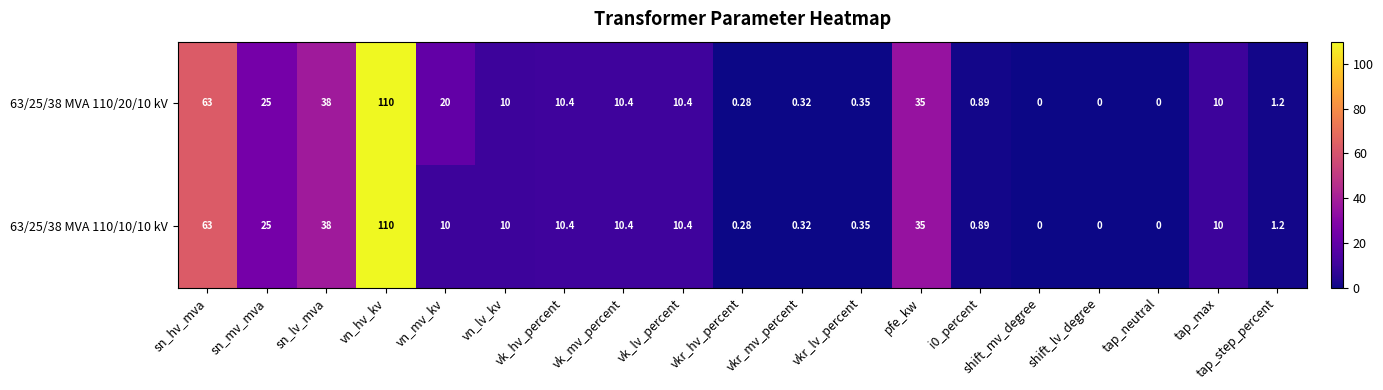

How many series are shown in this chart?

2